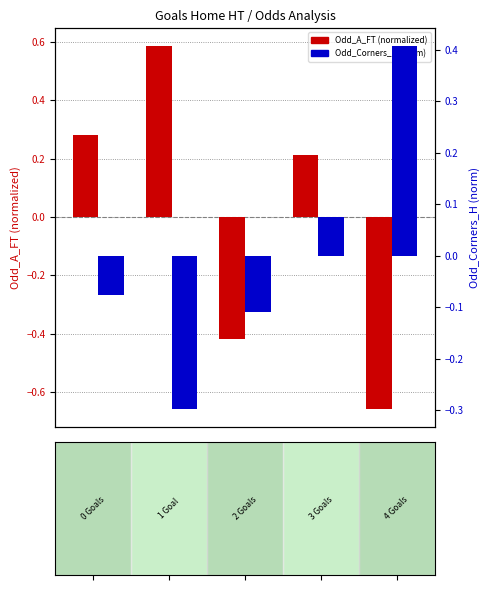

Rank the series by their maximum value, from highest to lowest.

Odd_A_FT (norm), Odd_Corners_H (norm)